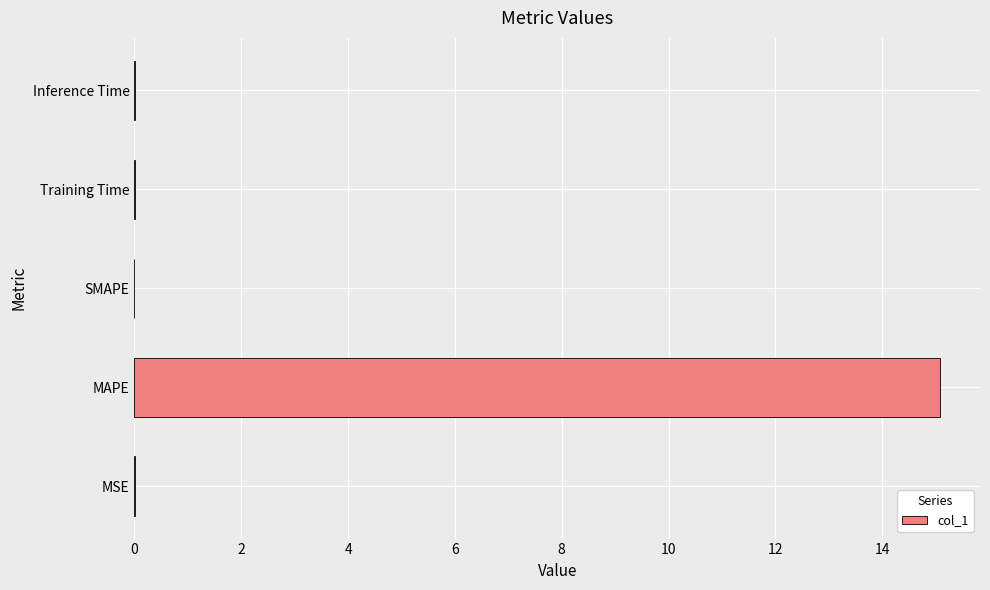

True or false: the data shows 15.1 at MAPE.

True